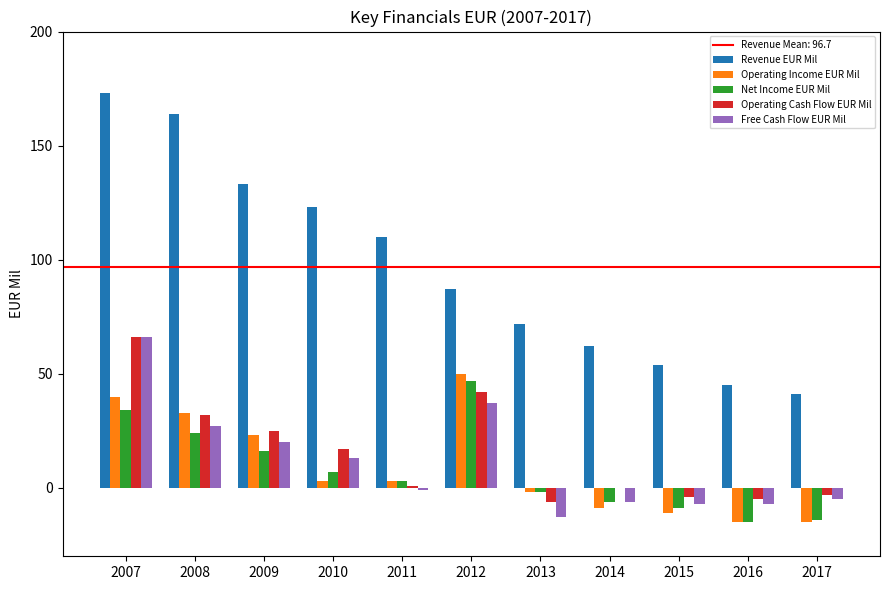

Reading left to right, transcribe all the data shown in this chart.

Revenue EUR Mil: 2007=173	2008=164	2009=133	2010=123	2011=110	2012=87	2013=72	2014=62	2015=54	2016=45	2017=41
Operating Income EUR Mil: 2007=40	2008=33	2009=23	2010=3	2011=3	2012=50	2013=-2	2014=-9	2015=-11	2016=-15	2017=-15
Net Income EUR Mil: 2007=34	2008=24	2009=16	2010=7	2011=3	2012=47	2013=-2	2014=-6	2015=-9	2016=-15	2017=-14
Operating Cash Flow EUR Mil: 2007=66	2008=32	2009=25	2010=17	2011=1	2012=42	2013=-6	2014=0	2015=-4	2016=-5	2017=-3
Free Cash Flow EUR Mil: 2007=66	2008=27	2009=20	2010=13	2011=-1	2012=37	2013=-13	2014=-6	2015=-7	2016=-7	2017=-5